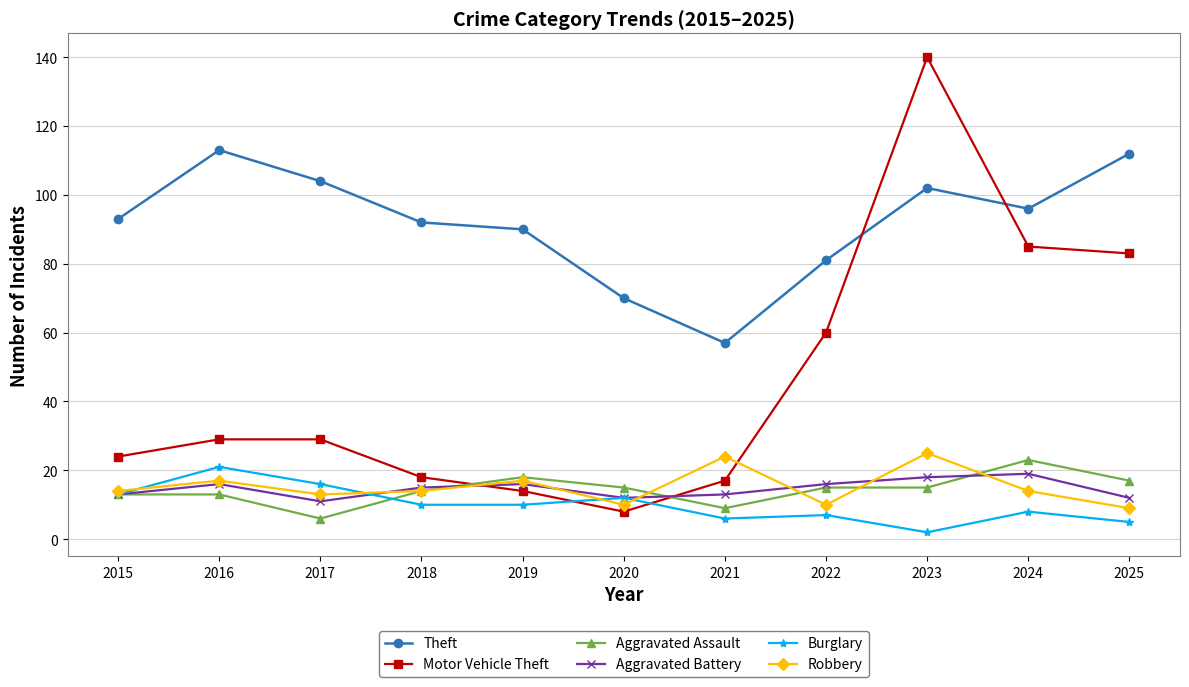

What is the value of the Aggravated Assault point at the 3rd from the left?

6